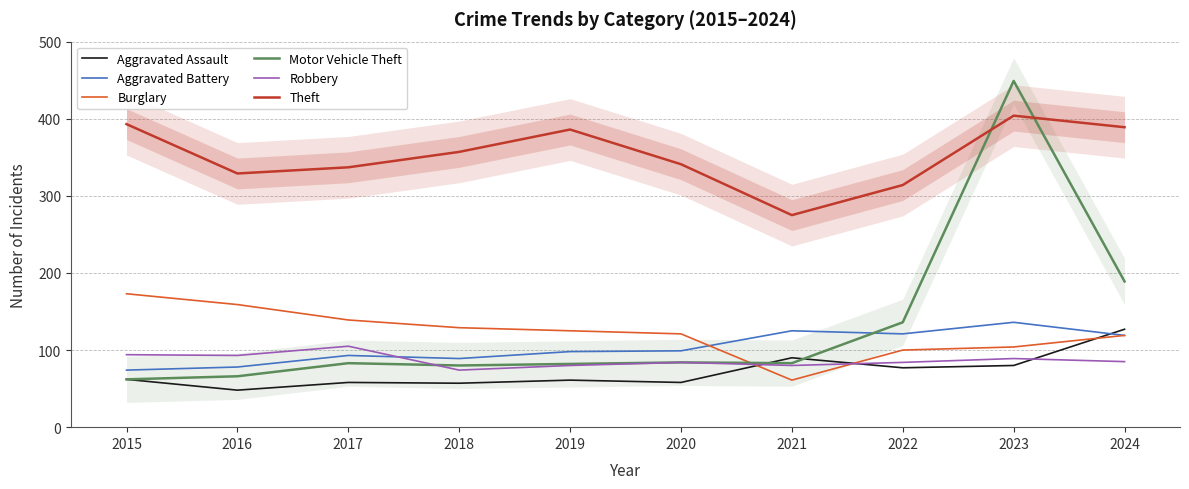

Does the chart have visible grid lines?

Yes